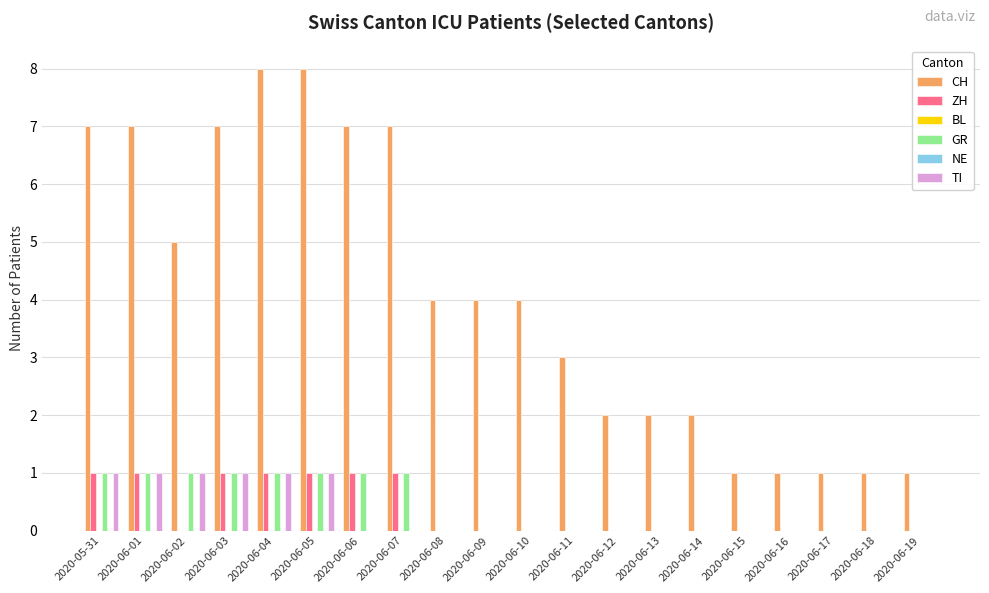

How many bars are there in total?

120